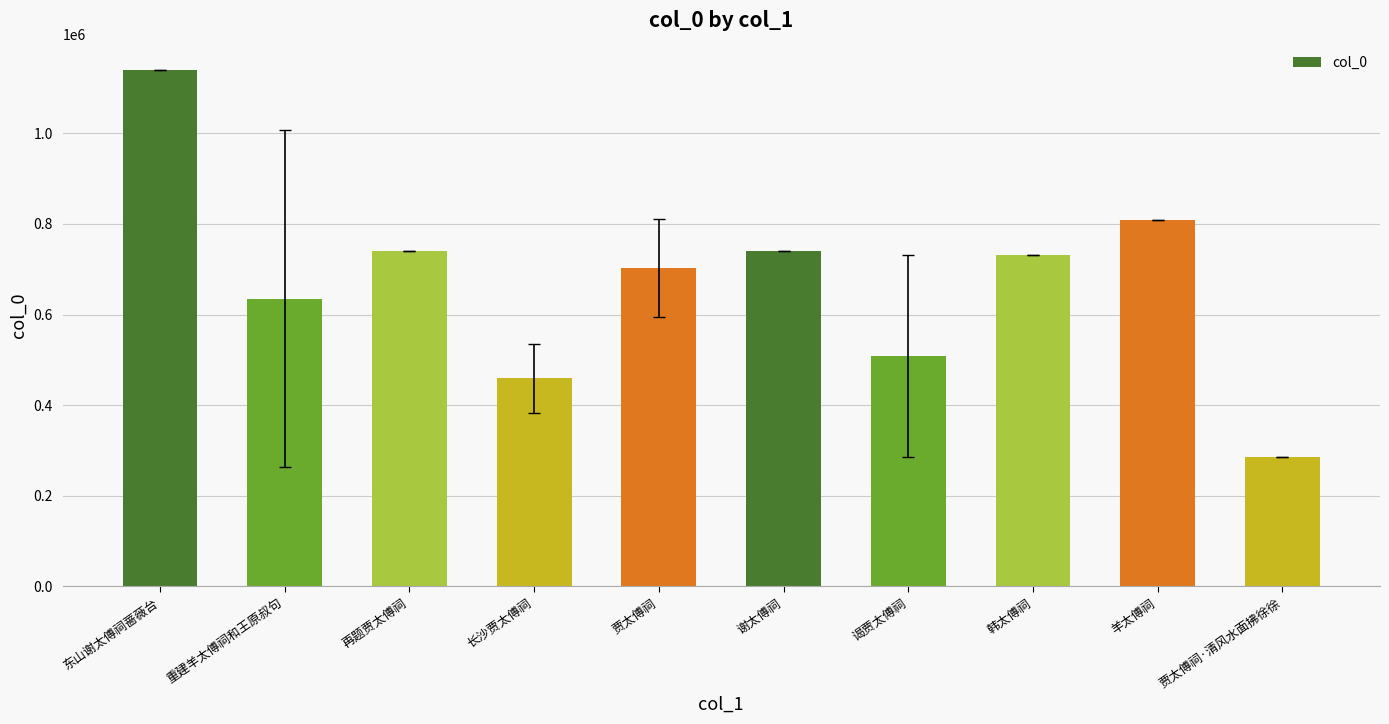

What is the minimum value shown in the chart?

286063.0